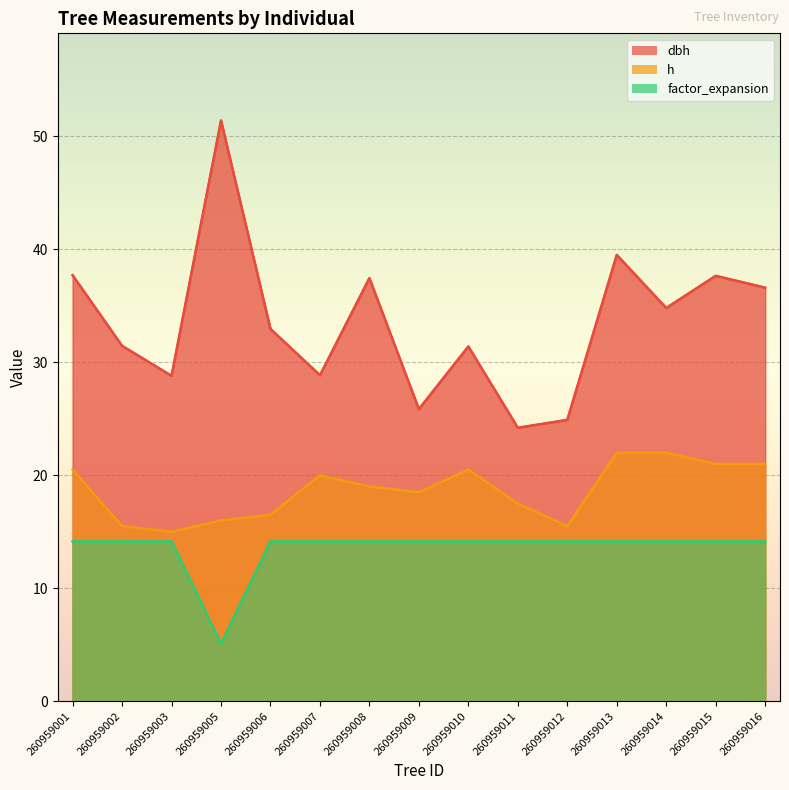

What are all the series names shown in the legend?

dbh, h, factor_expansion